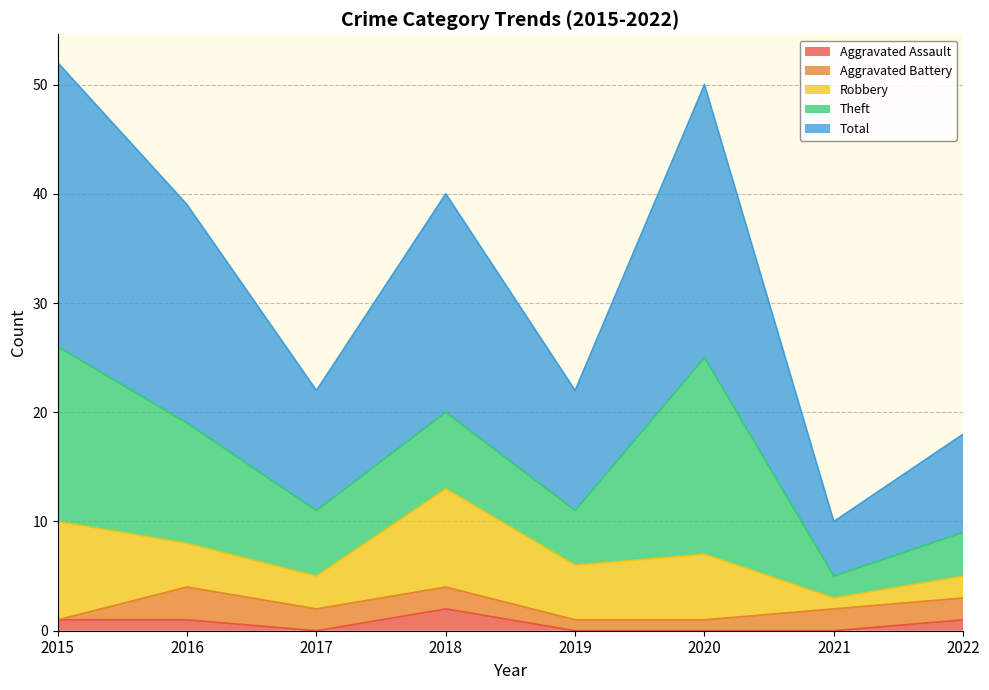

Where is the first local maximum for Aggravated Assault?

2018